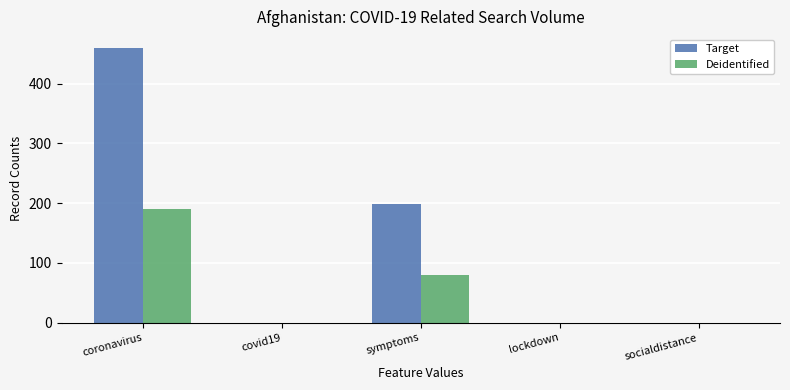

Count the number of data series in this chart.

2